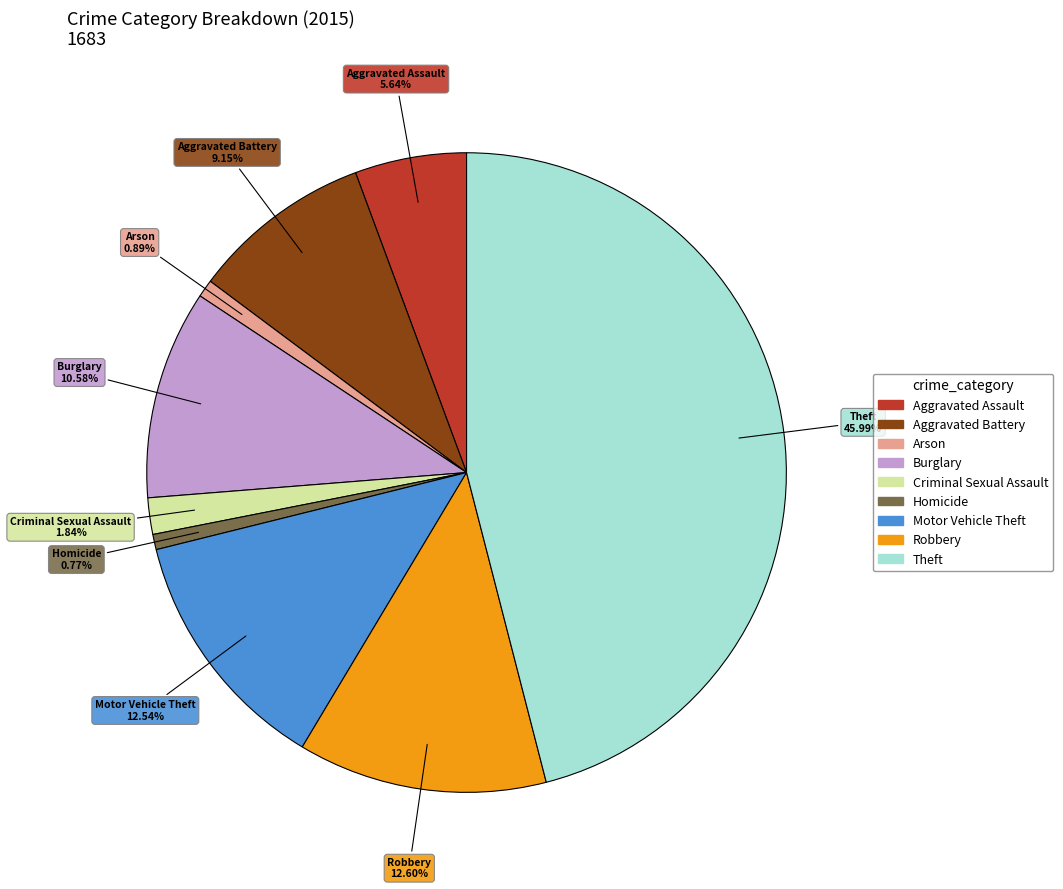

To the nearest percent, what portion does Motor Vehicle Theft represent?

13%